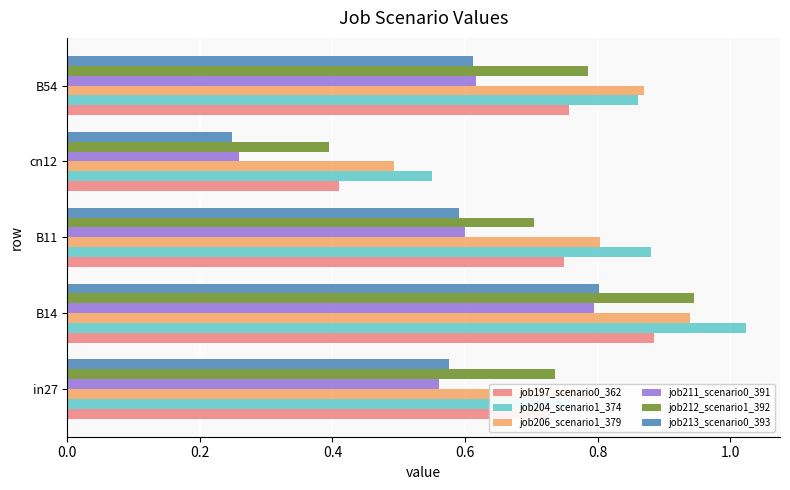

Which series changed the most between cn12 and B54?

job212_scenario1_392